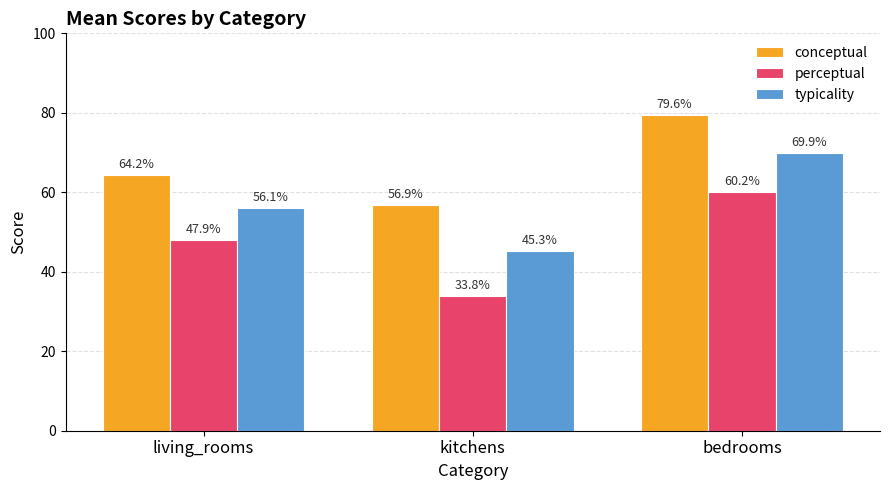

The value of typicality at kitchens is 45.3. True or false?

True